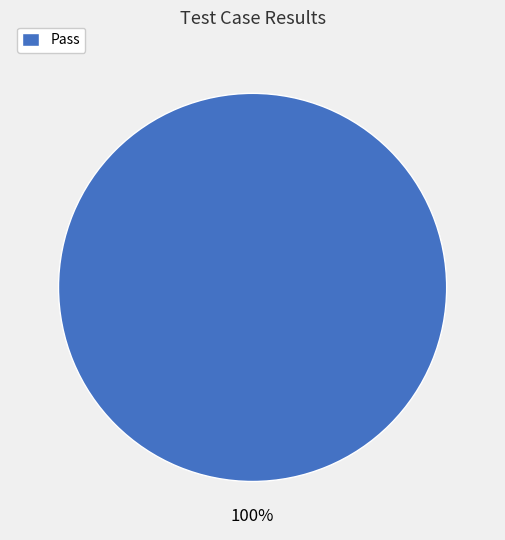

Does any single category account for the majority?

Yes